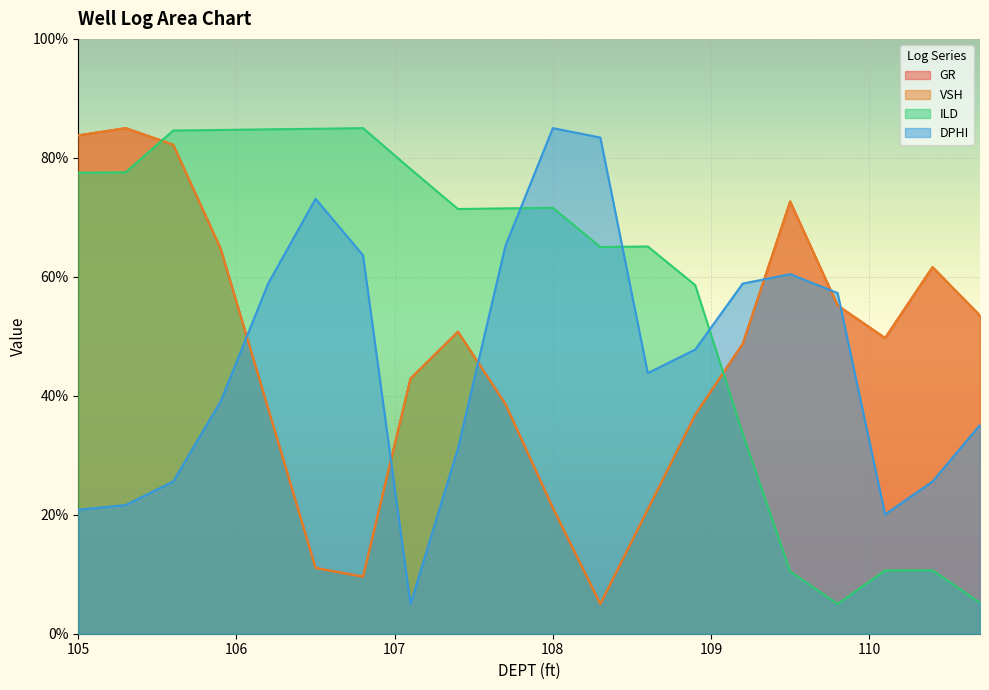

What is the maximum value for DPHI?

85.0